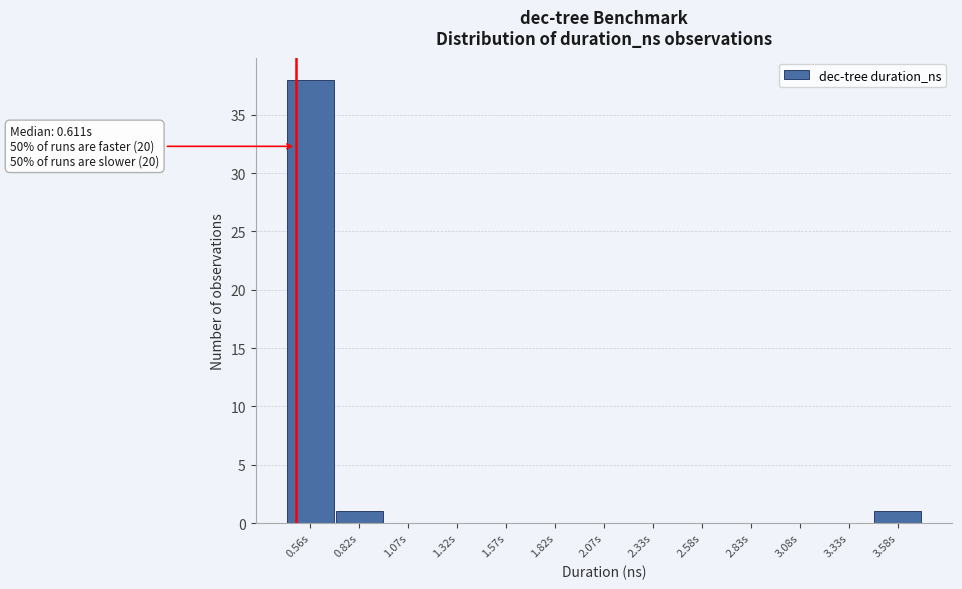

Reading left to right, what are all the values shown in this chart?

0.56s=38	0.82s=1	1.07s=0	1.32s=0	1.57s=0	1.82s=0	2.07s=0	2.33s=0	2.58s=0	2.83s=0	3.08s=0	3.33s=0	3.58s=1